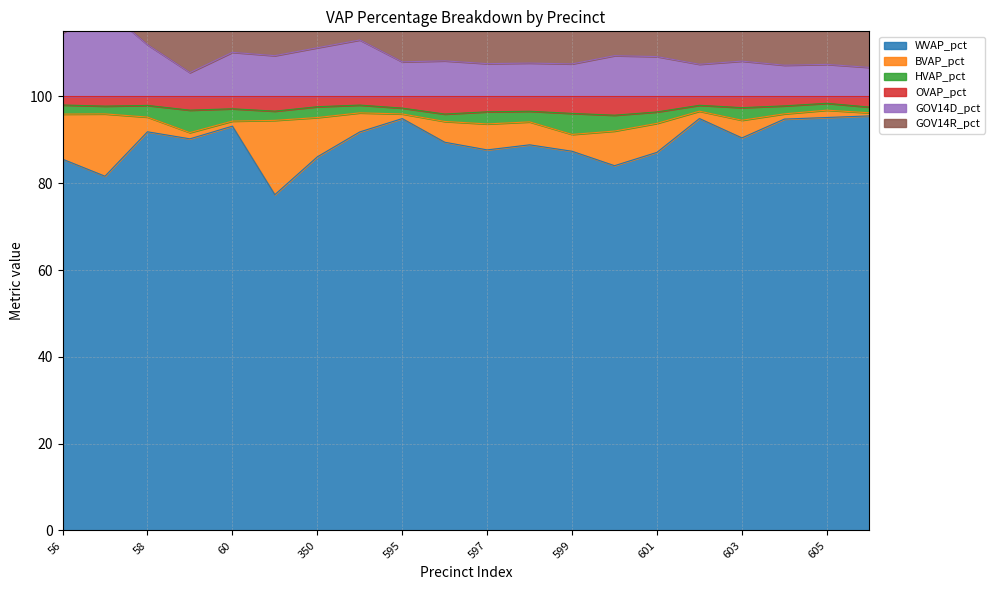

True or false: OVAP_pct and WVAP_pct intersect in this chart.

False